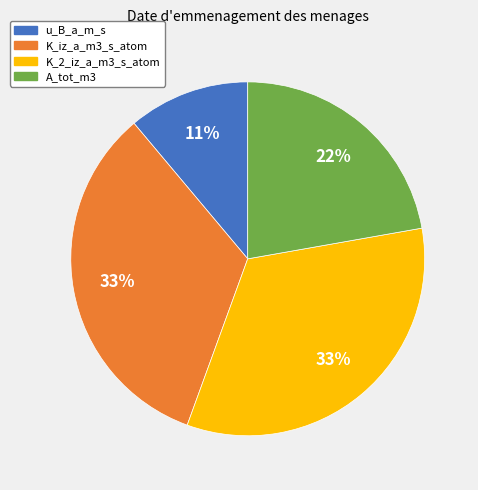

Is there any slice that represents more than half of the pie?

No